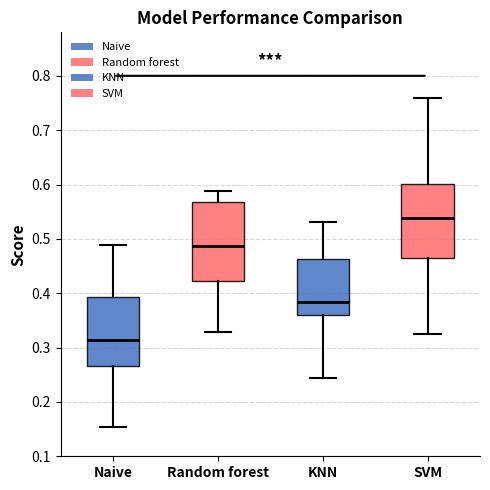

Reading left to right, read every box against the y-axis: the position of its median line, the range the box covers, and the ends of its whiskers. The values are not printed on the chart, so give them approximately, as read against the axis.

Naive: median 0.31, box 0.27 to 0.39, whiskers 0.15 to 0.49
Random forest: median 0.49, box 0.42 to 0.57, whiskers 0.33 to 0.59
KNN: median 0.38, box 0.36 to 0.46, whiskers 0.24 to 0.53
SVM: median 0.54, box 0.47 to 0.60, whiskers 0.33 to 0.76